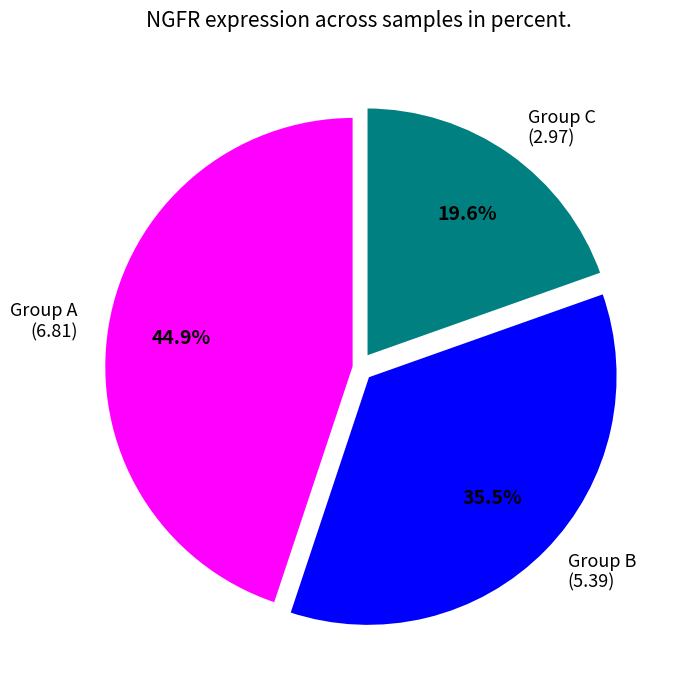

What is the largest slice in the pie chart?

Group A (6.81)